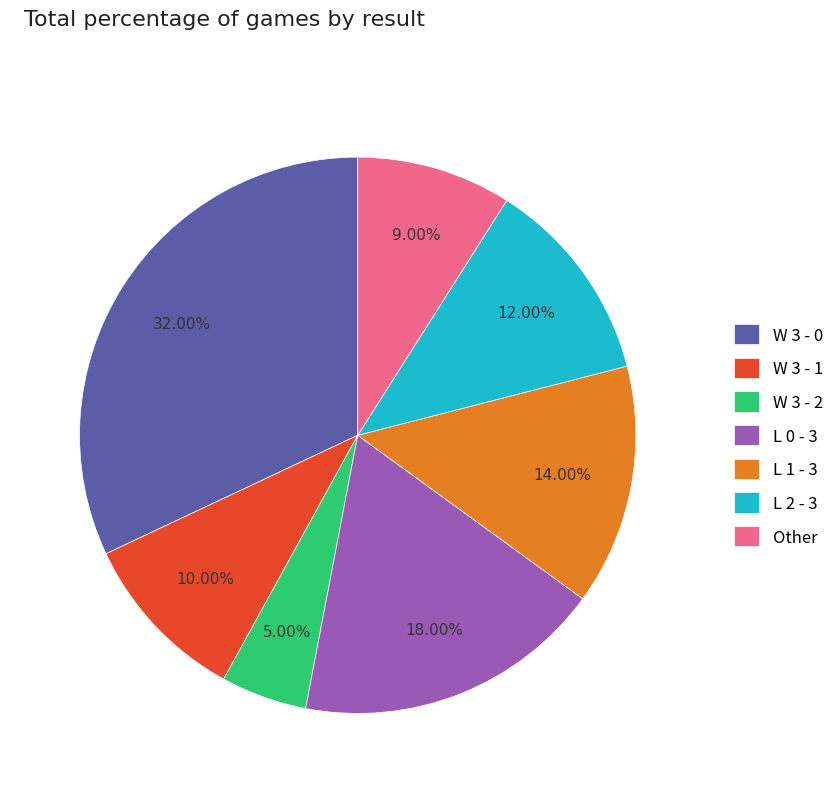

Which has a higher value, L 1 - 3 or Other?

L 1 - 3